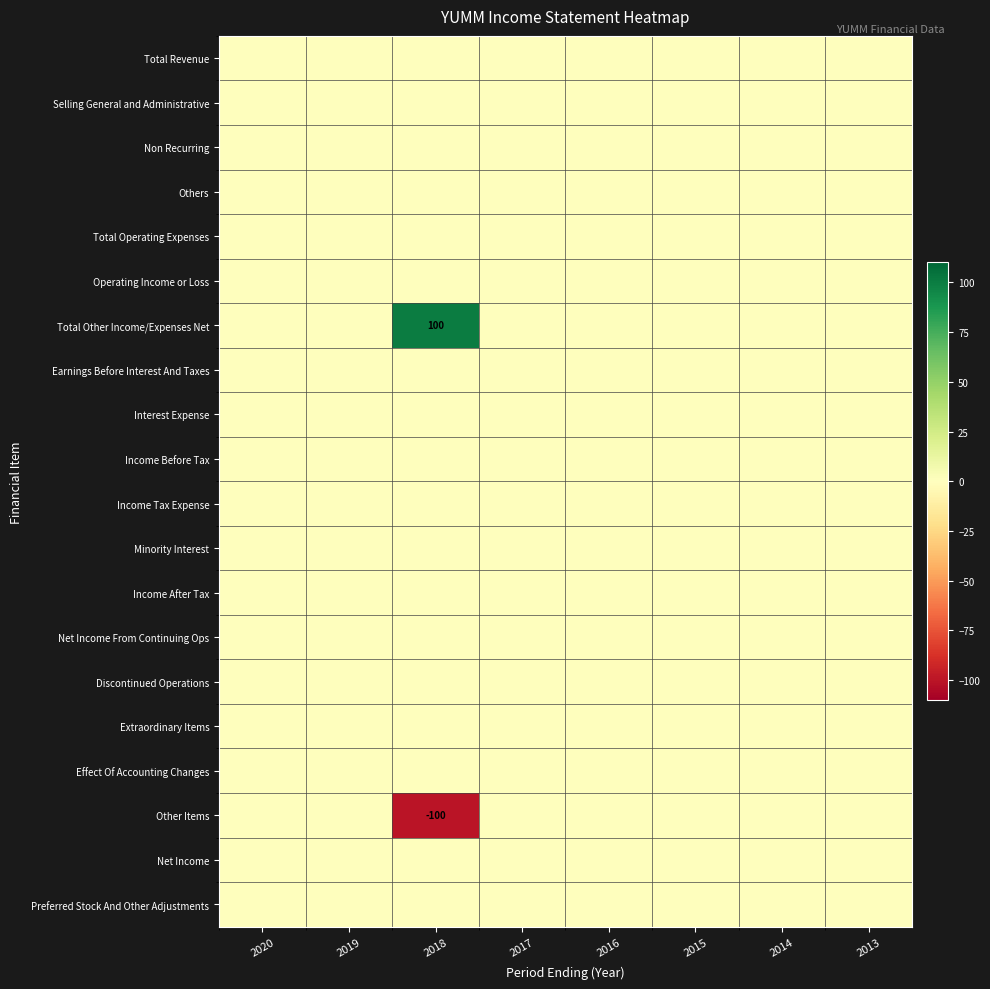

Rank the series at 2013 from highest to lowest value.

Total Revenue, Selling General and Administrative, Non Recurring, Others, Total Operating Expenses, Operating Income or Loss, Total Other Income/Expenses Net, Earnings Before Interest And Taxes, Interest Expense, Income Before Tax, Income Tax Expense, Minority Interest, Income After Tax, Net Income From Continuing Ops, Discontinued Operations, Extraordinary Items, Effect Of Accounting Changes, Other Items, Net Income, Preferred Stock And Other Adjustments